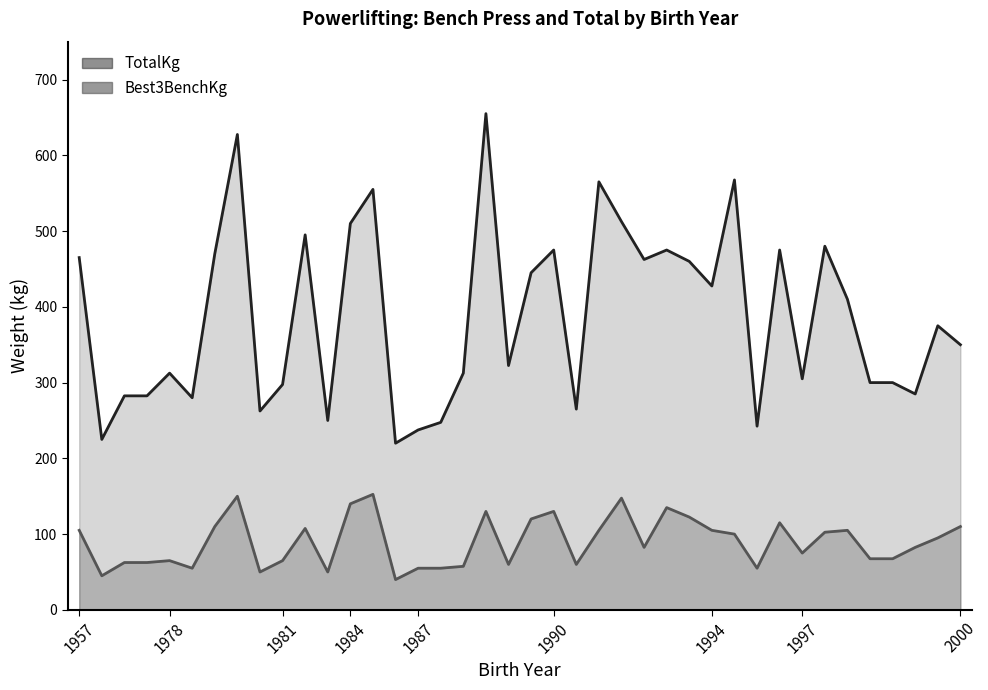

Which series changed the most between 1978 and 1992?

TotalKg